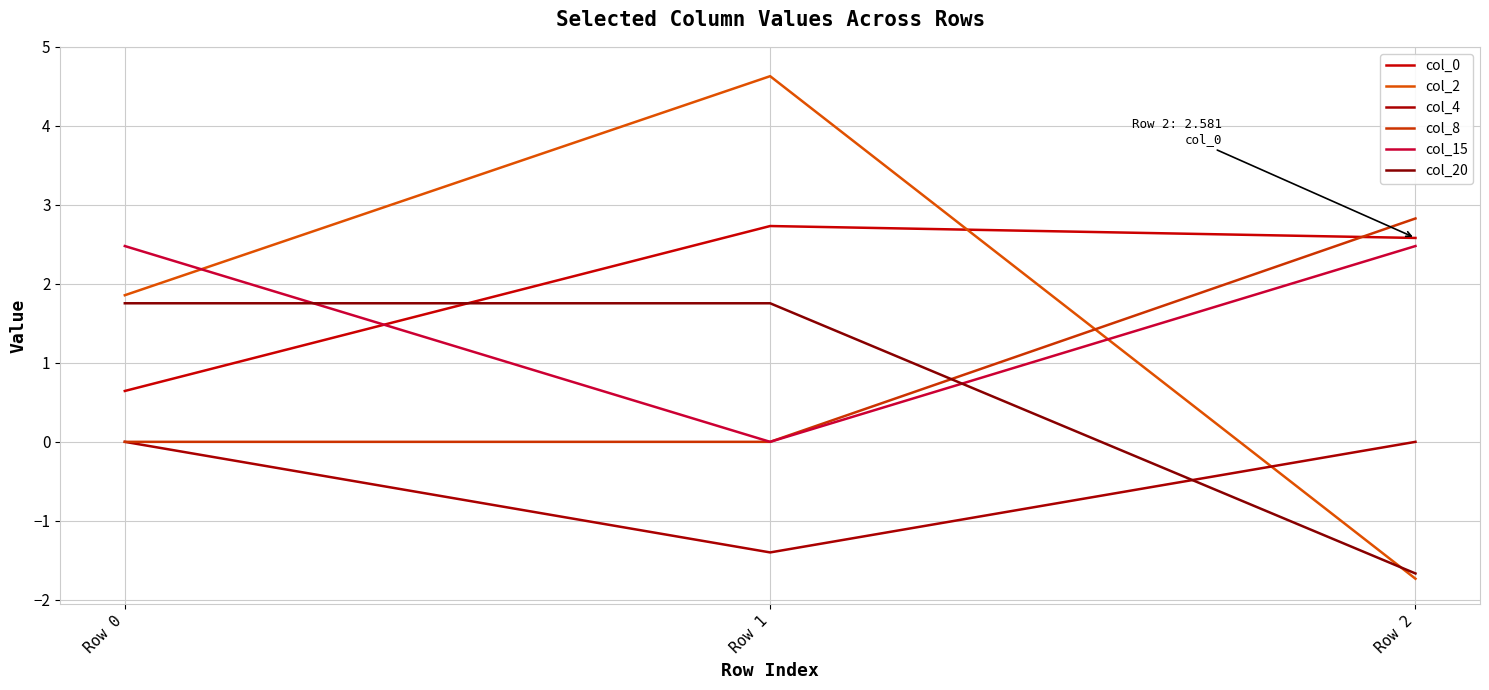

Reading left to right, what are all the values shown in this chart?

col_0: Row 0=0.6	Row 1=2.7	Row 2=2.6
col_2: Row 0=1.9	Row 1=4.6	Row 2=-1.7
col_4: Row 0=0.0	Row 1=-1.4	Row 2=0.0
col_8: Row 0=0.0	Row 1=0.0	Row 2=2.8
col_15: Row 0=2.5	Row 1=0.0	Row 2=2.5
col_20: Row 0=1.8	Row 1=1.8	Row 2=-1.7